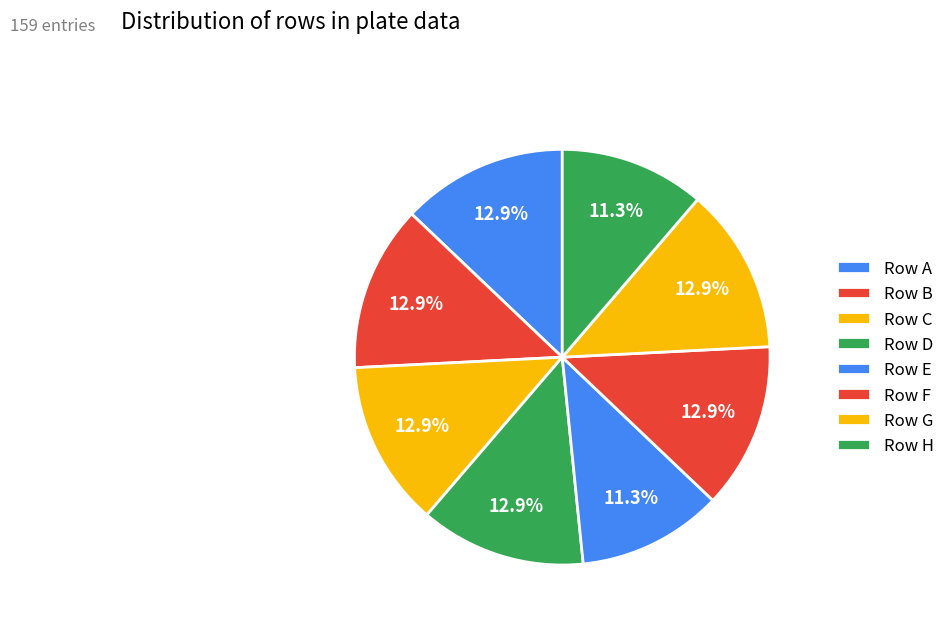

How many slices are in this pie chart?

8